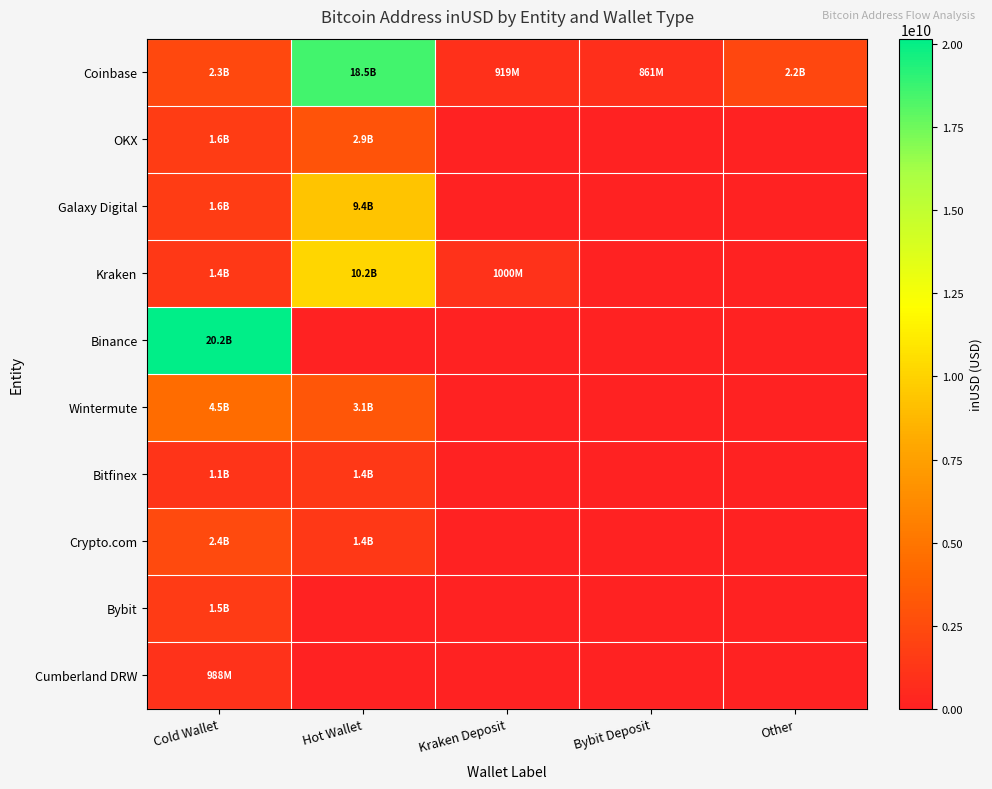

At how many categories does at least one series exceed 1323541760?

3